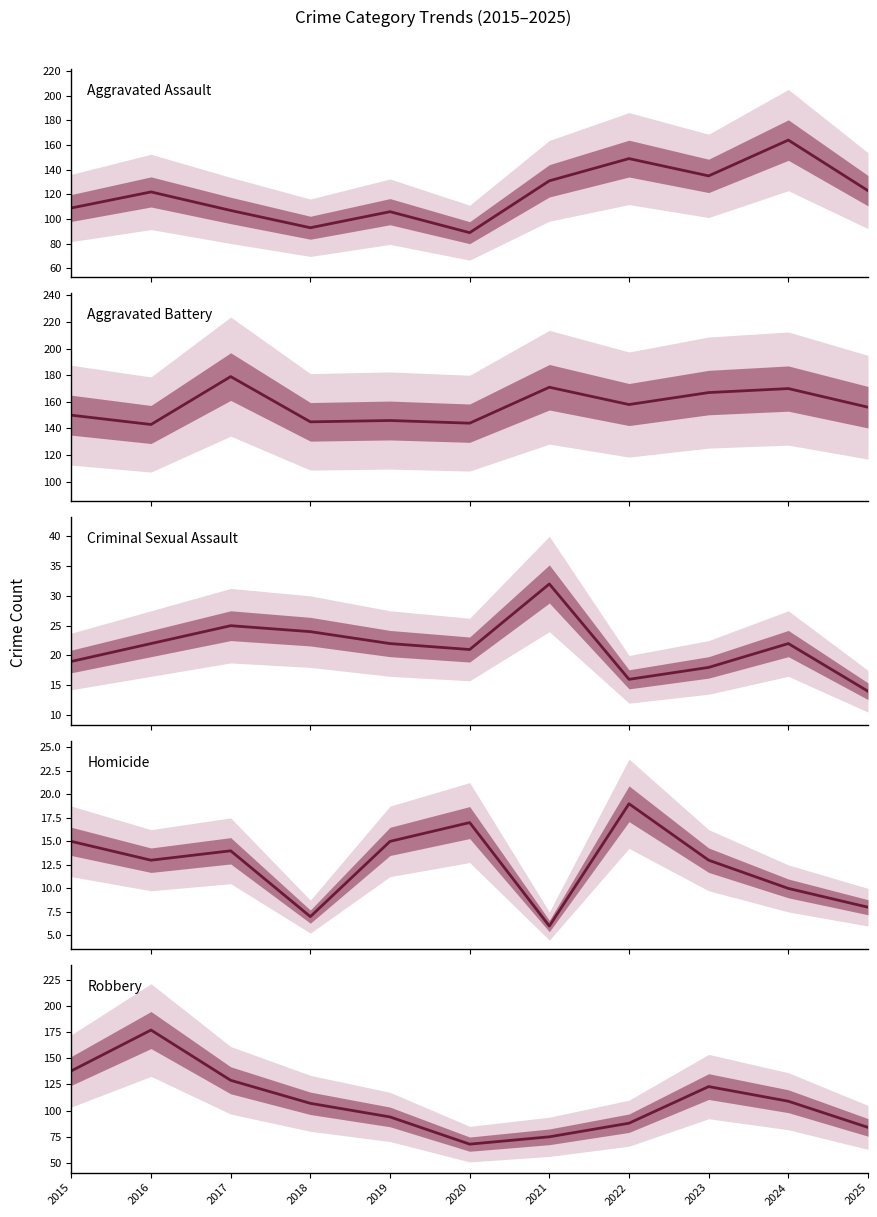

Which series changed the most between 2017 and 2020?

Robbery